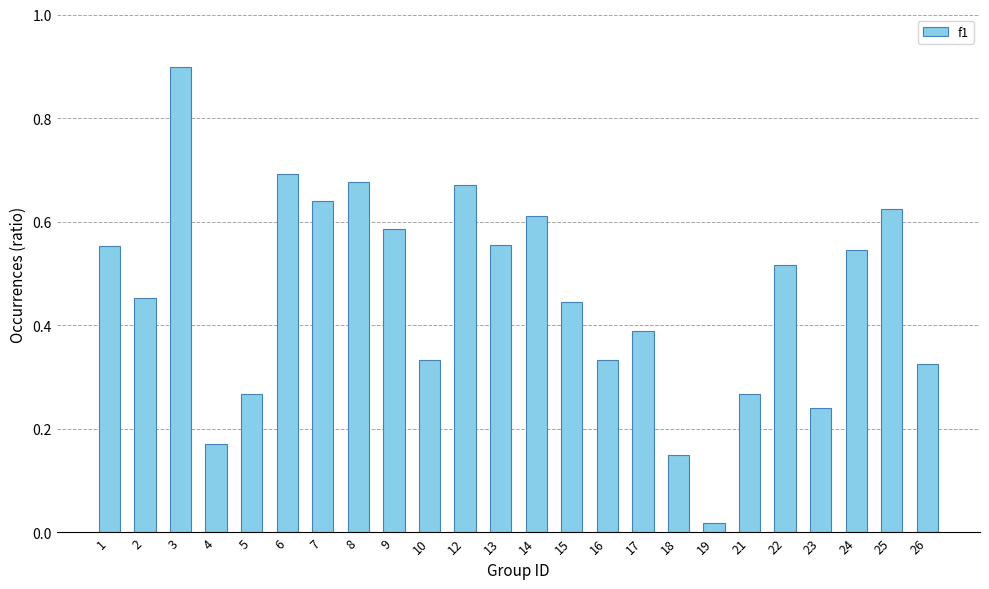

Is it true that the value at 1 is 0.4?

False